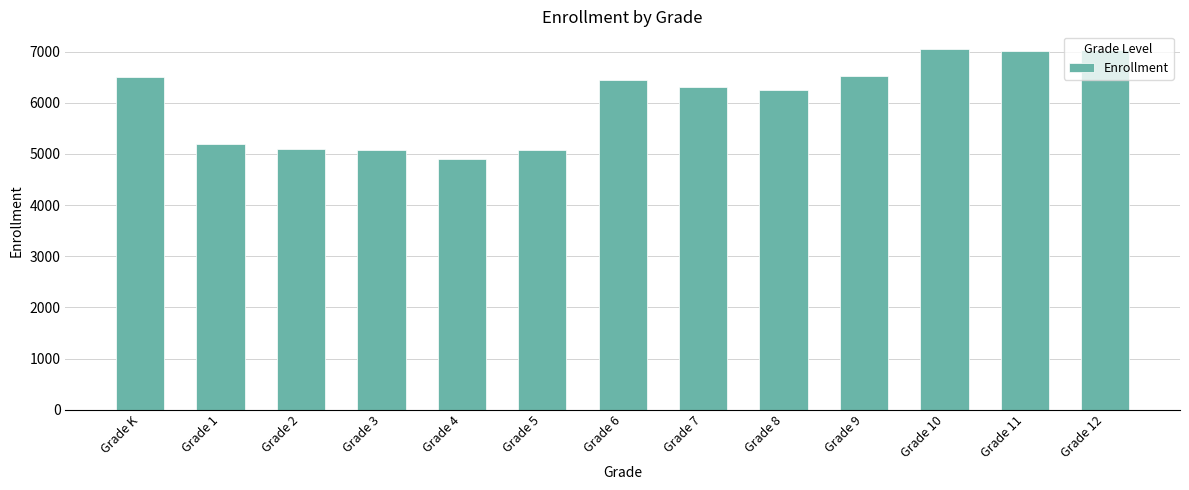

Which category has the lowest value across all series?

Grade 4